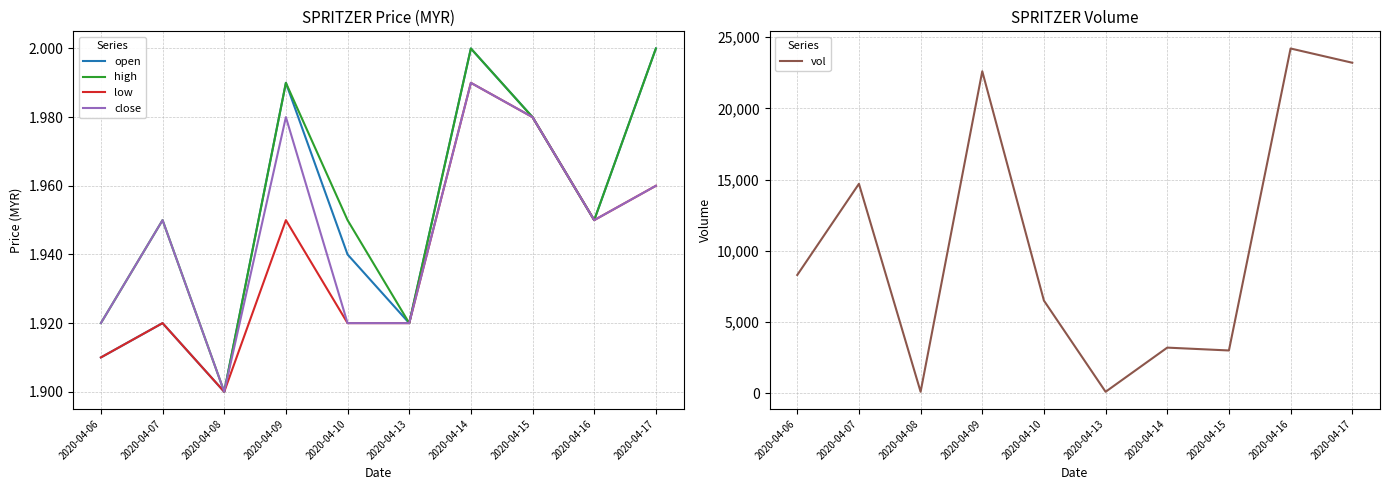

Where is the first local minimum for open?

2020-04-08